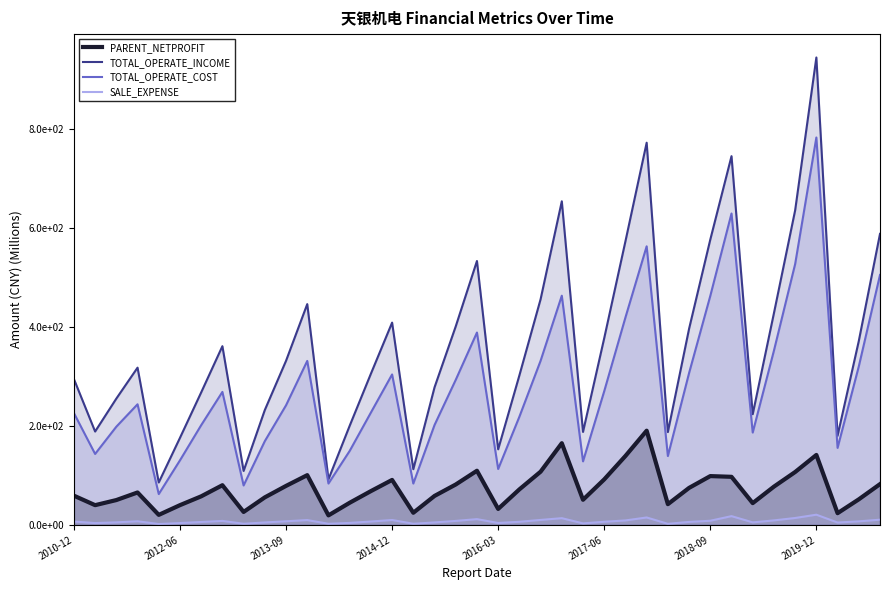

What position from the left is 9?

10